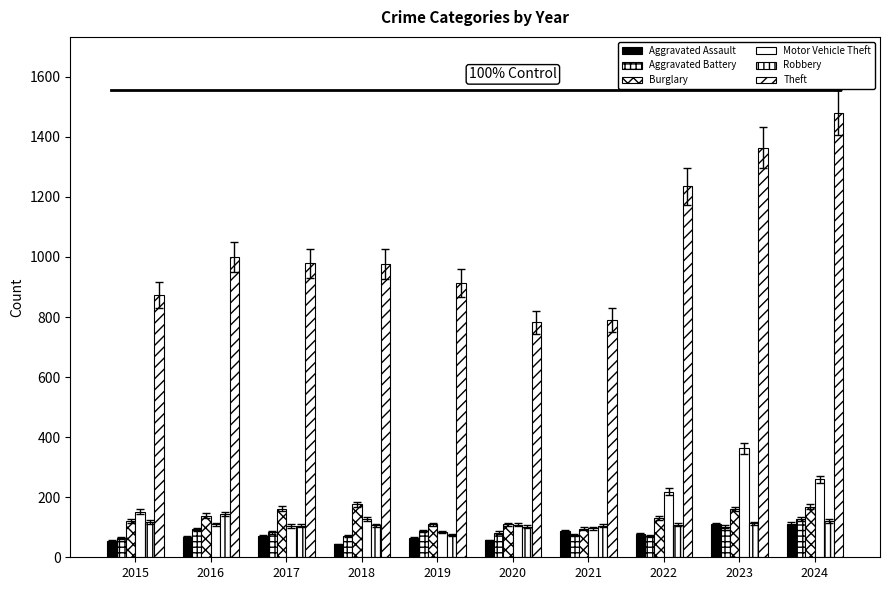

Which series has the widest spread of values?

Theft